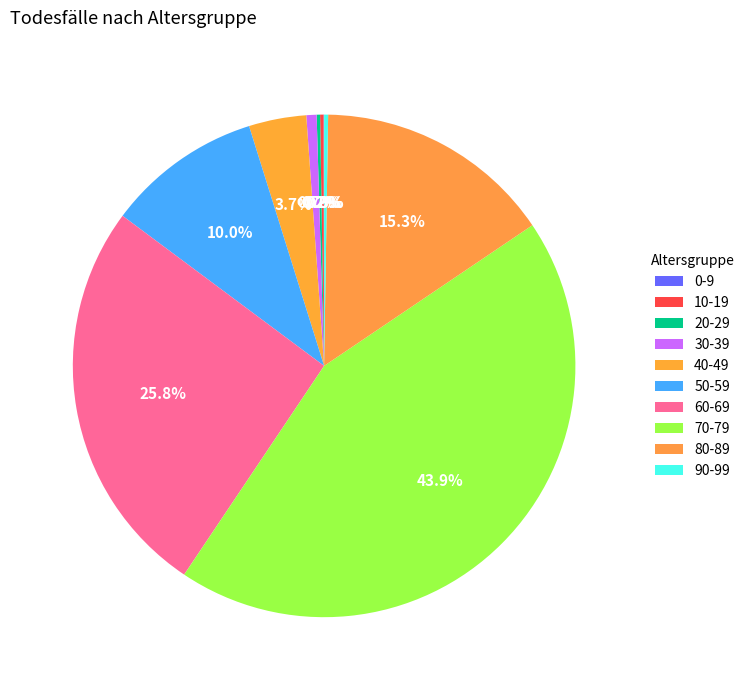

Which category has the biggest portion of the pie?

70-79